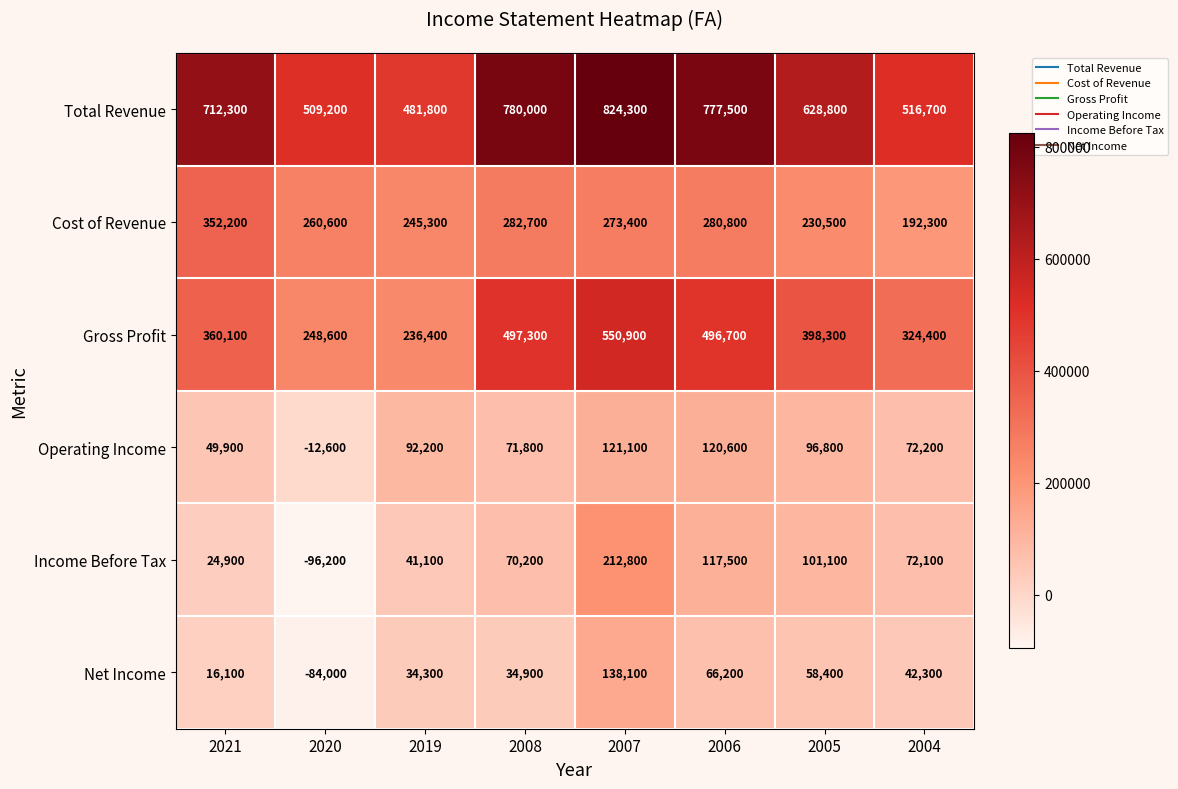

At which category is the sum across all series the highest?

2007